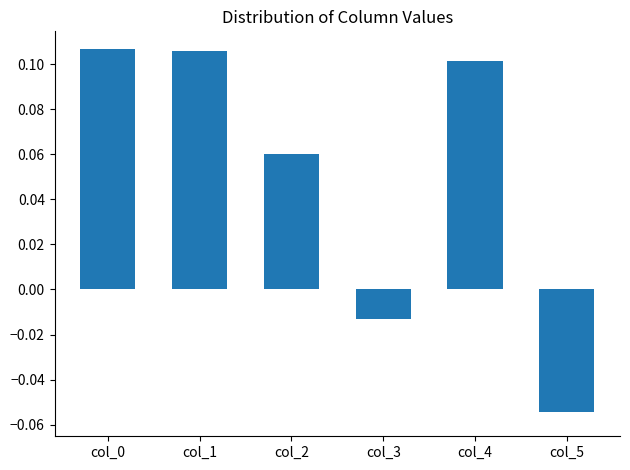

At which label is the value closest to 0?

col_3